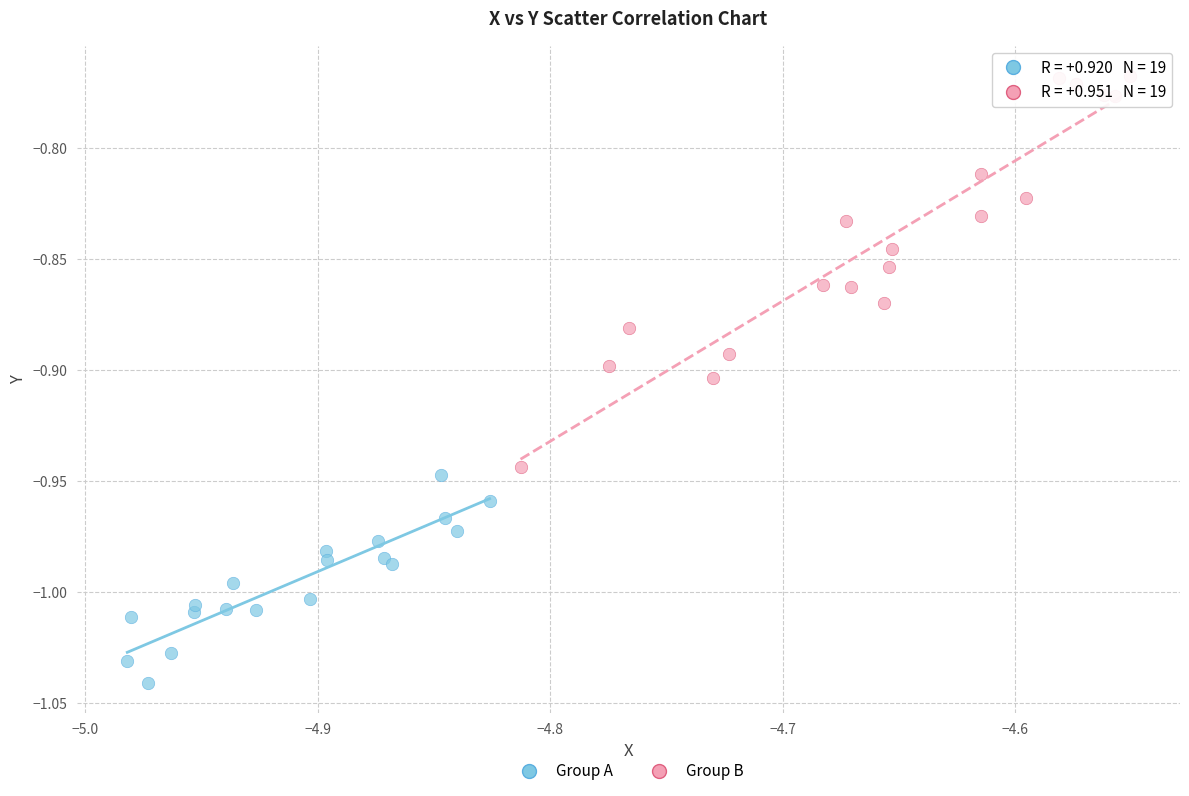

Which series reaches the minimum Y coordinate?

Group A